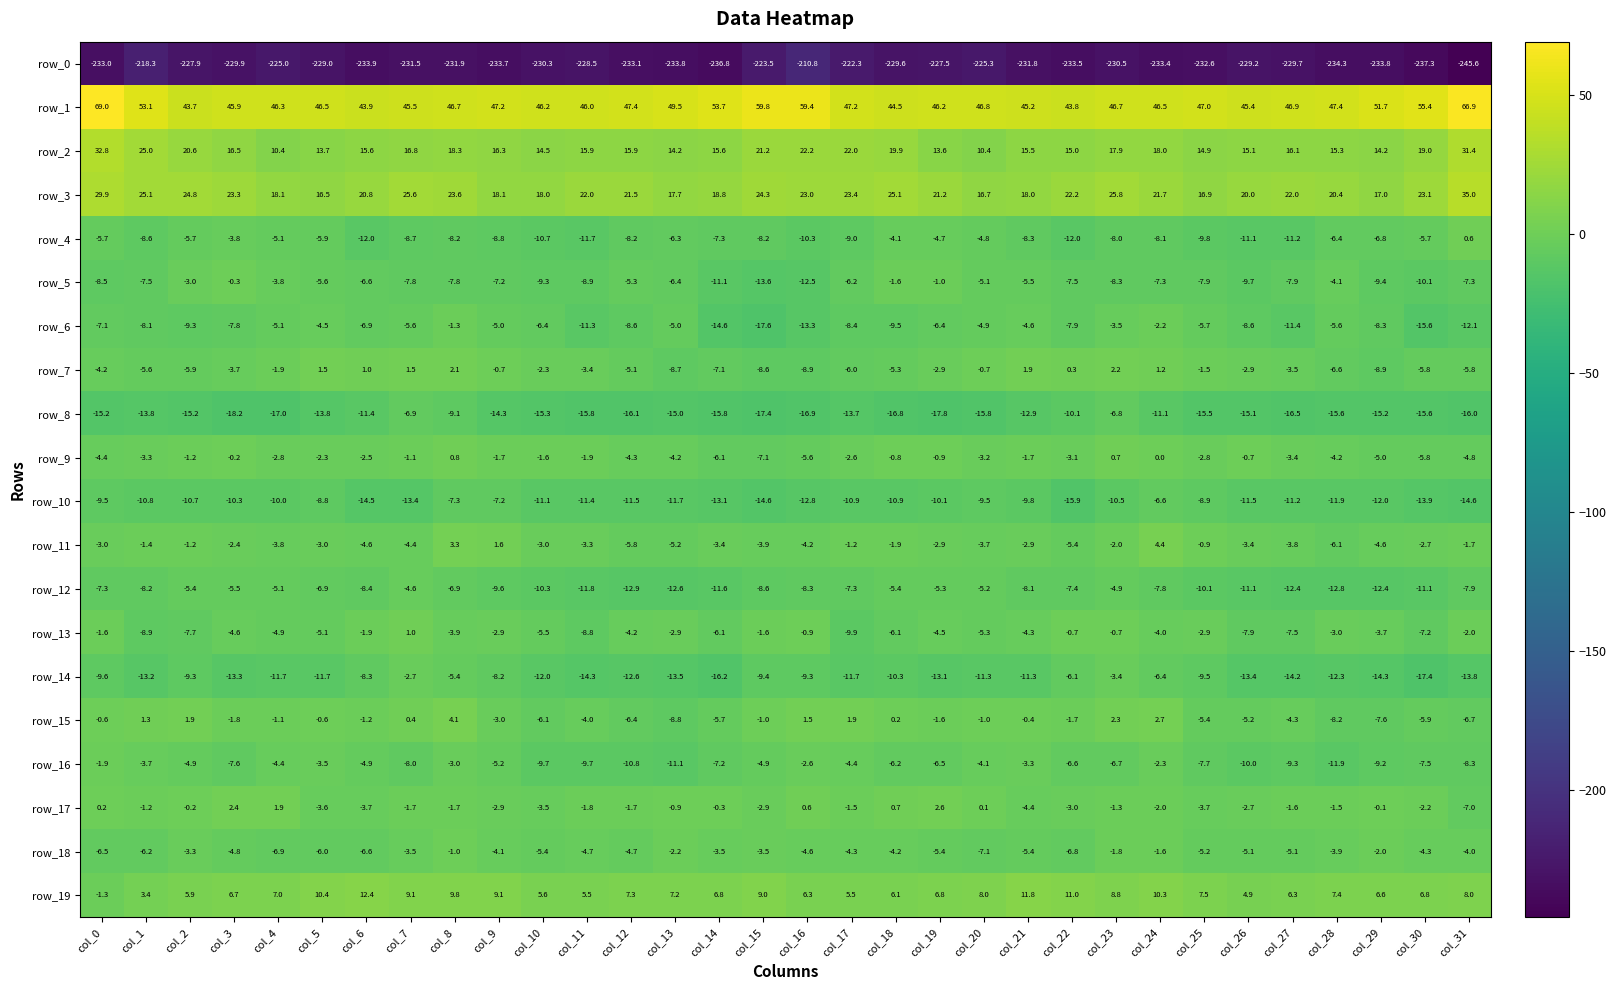

What value does the row_0 series have at col_16?

-210.8